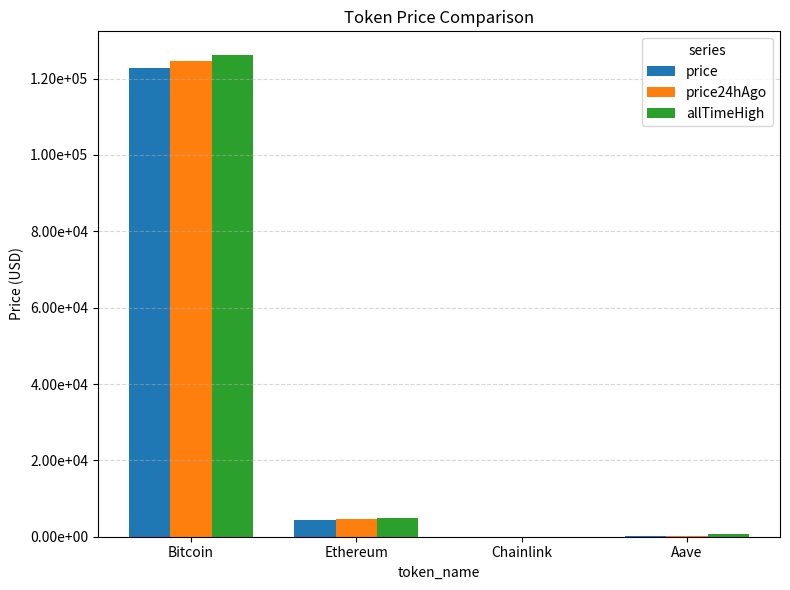

What position from the right is Aave?

1